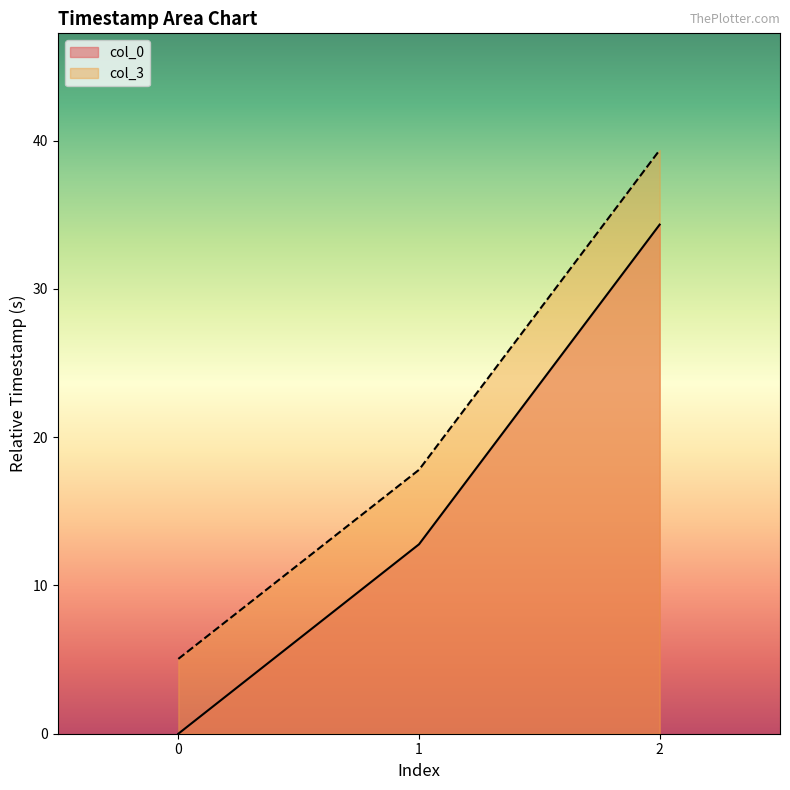

List the labels in order of col_3 value, smallest first.

0, 1, 2